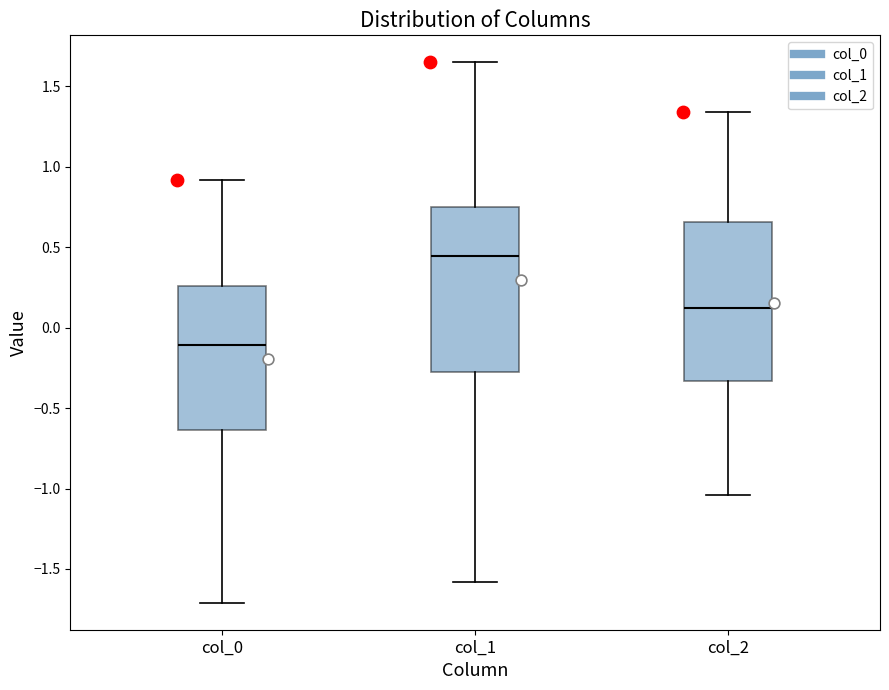

Reading left to right, read every box against the y-axis: the position of its median line, the range the box covers, and the ends of its whiskers. The values are not printed on the chart, so give them approximately, as read against the axis.

col_0: median -0.10, box -0.65 to 0.25, whiskers -1.70 to 0.90
col_1: median 0.45, box -0.25 to 0.75, whiskers -1.60 to 1.65
col_2: median 0.15, box -0.35 to 0.65, whiskers -1.05 to 1.35